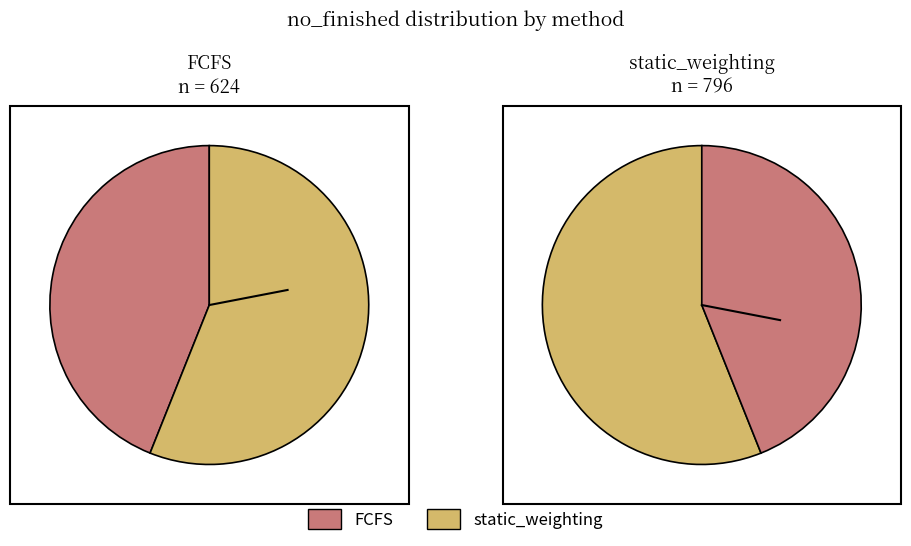

Which category has the smallest portion of the pie?

FCFS